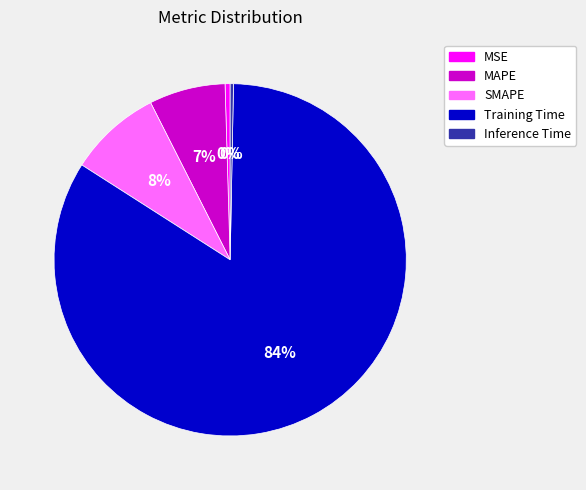

The Training Time slice represents 84% of the pie. True or false?

True